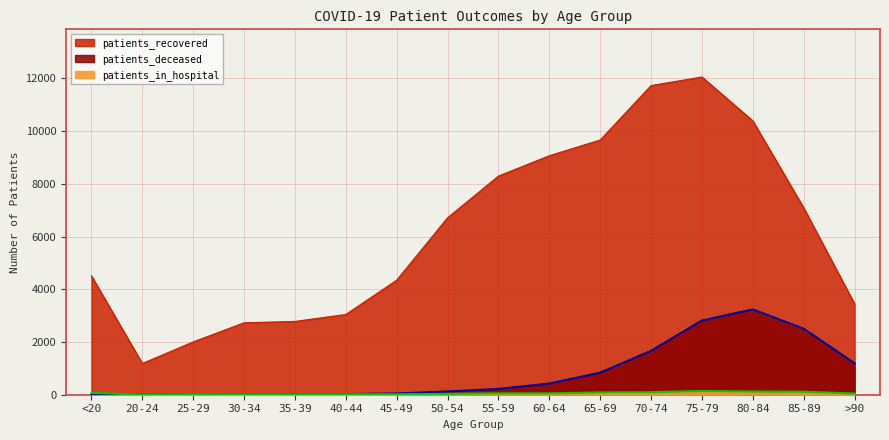

Which category has the highest value in the patients_deceased series?

80-84